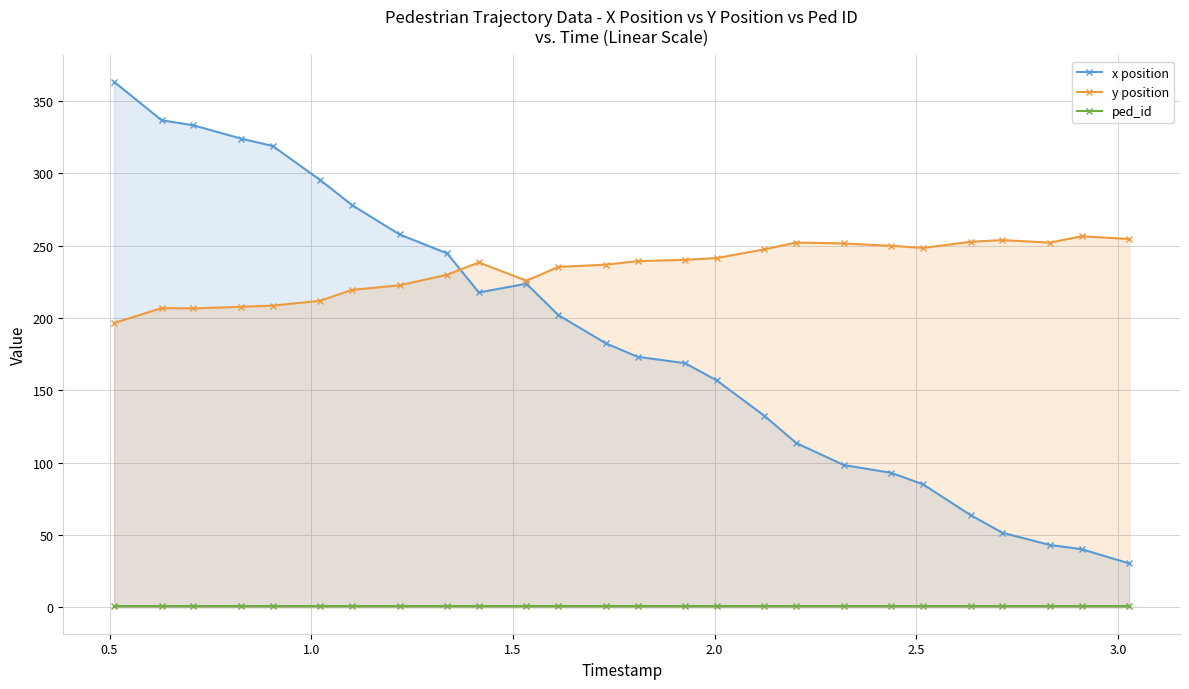

At how many categories does at least one series exceed 24?

26